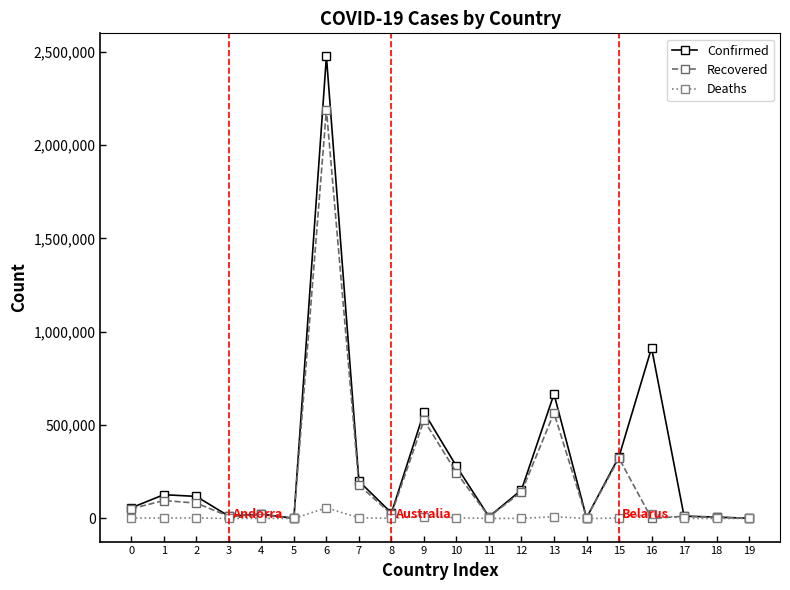

What is the difference between the maximum and minimum values in the Deaths series?

57121